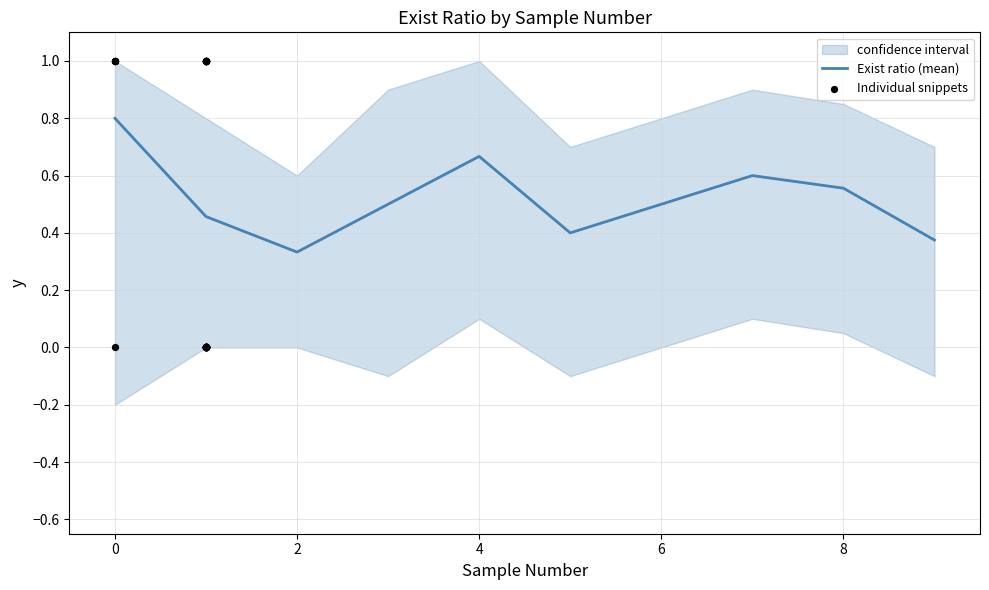

Which series reaches the maximum Y coordinate?

upper_bound